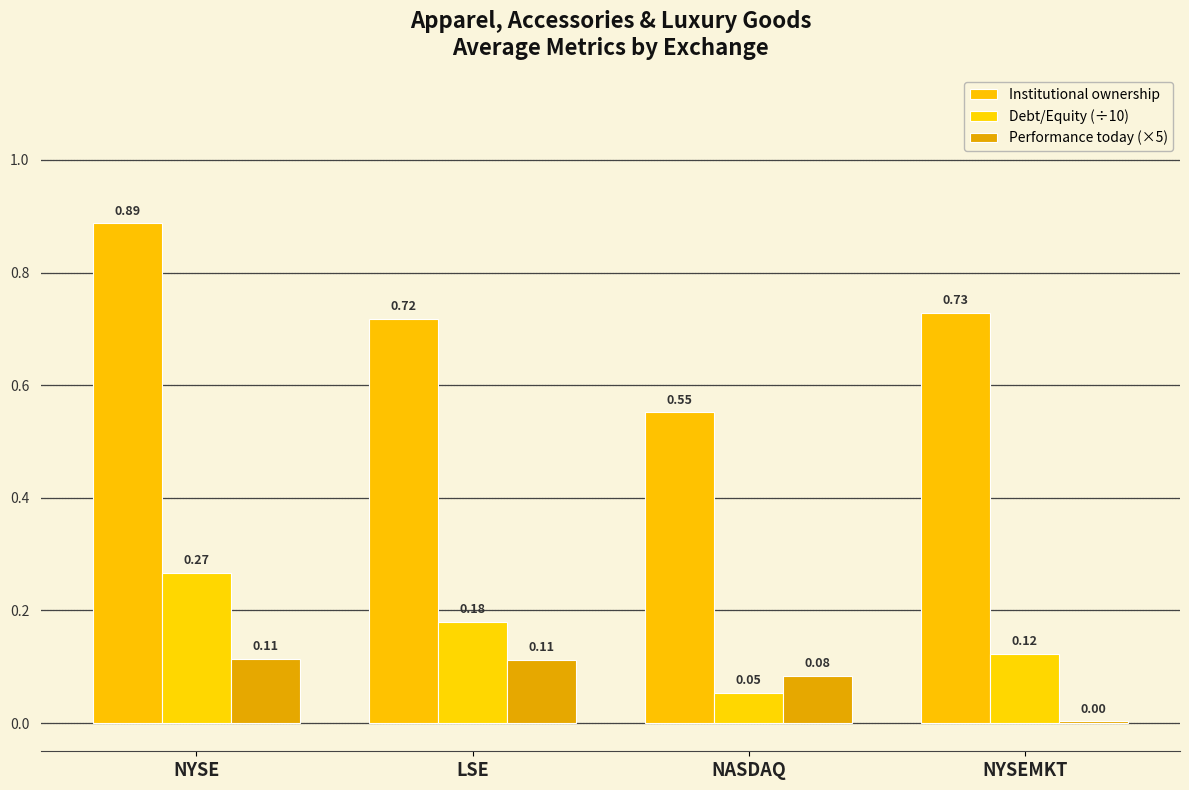

Between NYSE and NASDAQ, which is larger?

NYSE